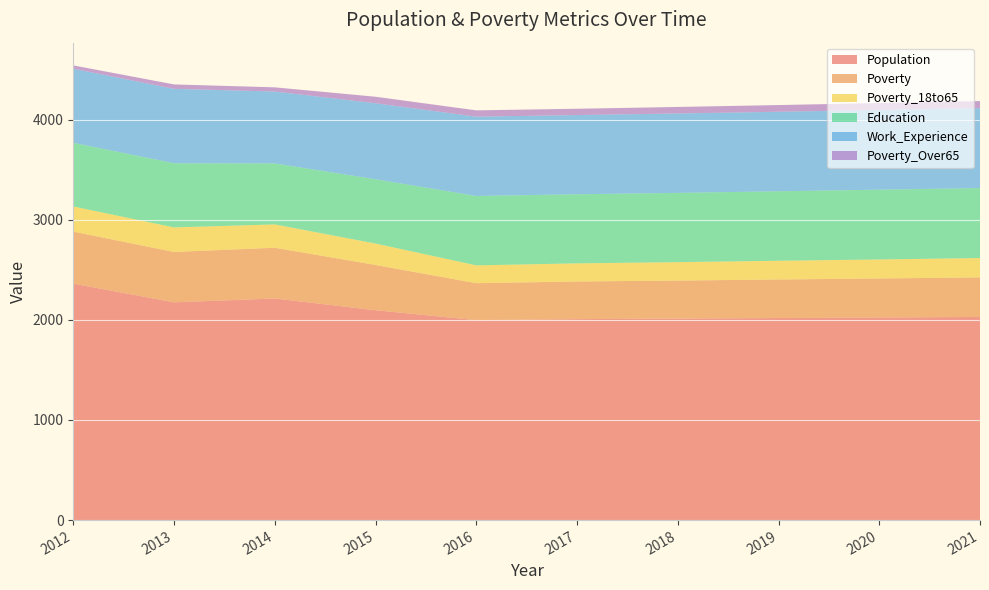

Reading right to left, list all the values displayed in this chart.

Population: 2021=2029	2020=2023	2019=2018	2018=2012	2017=2007	2016=1997	2015=2096	2014=2213	2013=2175	2012=2361
Poverty: 2021=395	2020=390	2019=385	2018=380	2017=376	2016=369	2015=452	2014=507	2013=503	2012=520
Poverty_18to65: 2021=193	2020=190	2019=187	2018=184	2017=181	2016=178	2015=214	2014=233	2013=245	2012=251
Education: 2021=699	2020=697	2019=694	2018=692	2017=690	2016=693	2015=642	2014=609	2013=641	2012=636
Work_Experience: 2021=798	2020=796	2019=794	2018=793	2017=791	2016=792	2015=759	2014=718	2013=743	2012=740
Poverty_Over65: 2021=71	2020=69	2019=67	2018=65	2017=63	2016=63	2015=65	2014=42	2013=44	2012=33